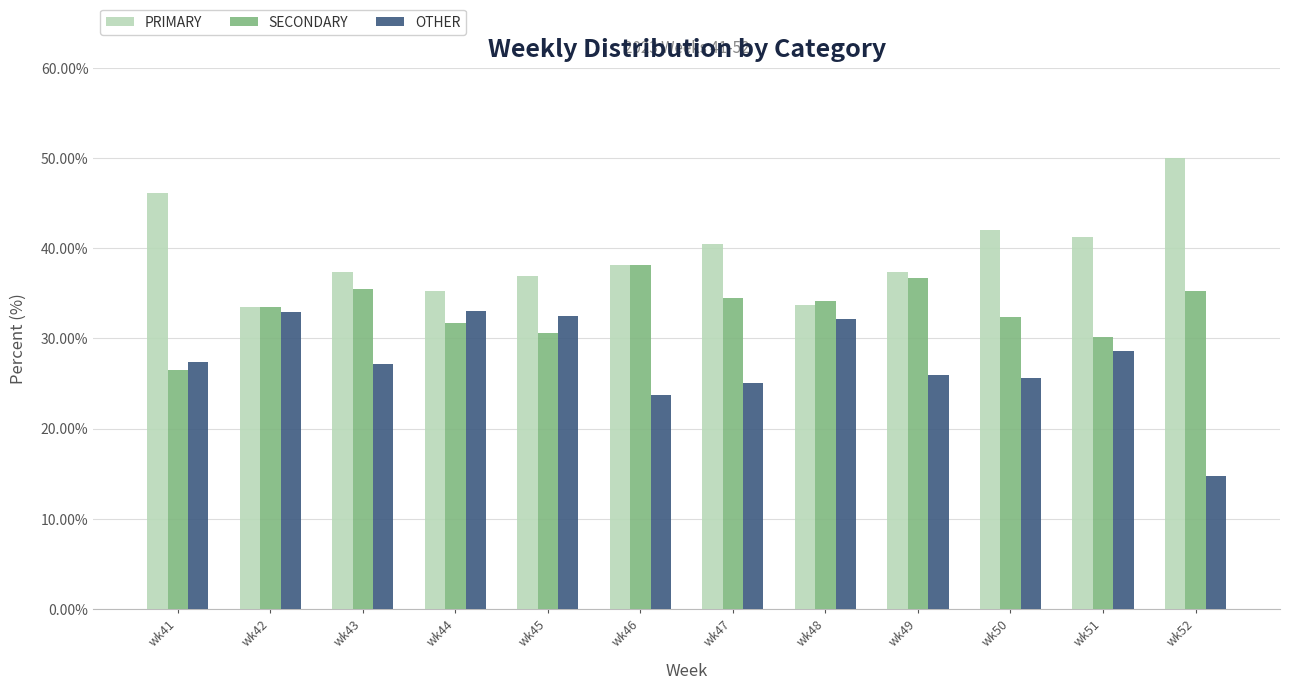

Rank the series by their average value, from lowest to highest.

OTHER, SECONDARY, PRIMARY